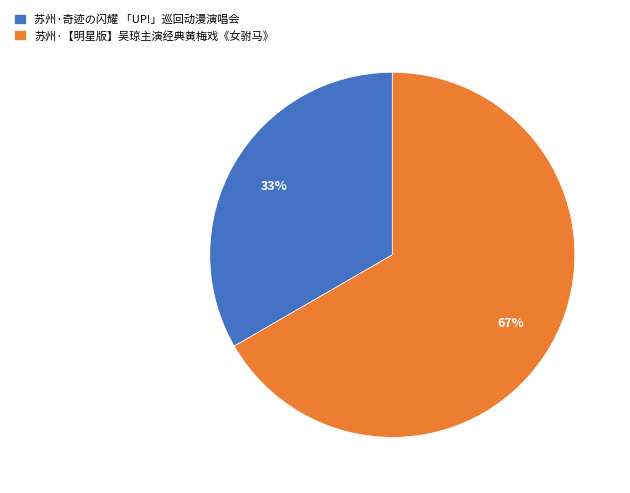

What percentage is the 苏州·奇迹の闪耀 「UP!」巡回动漫演唱会 slice, to the nearest percent?

33%